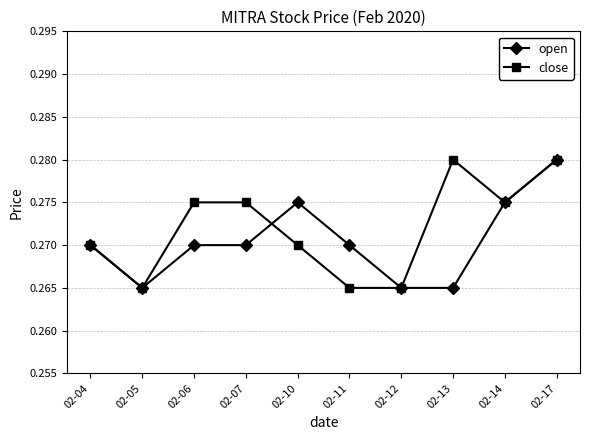

The value of open at 02-12 is 0.4. True or false?

False